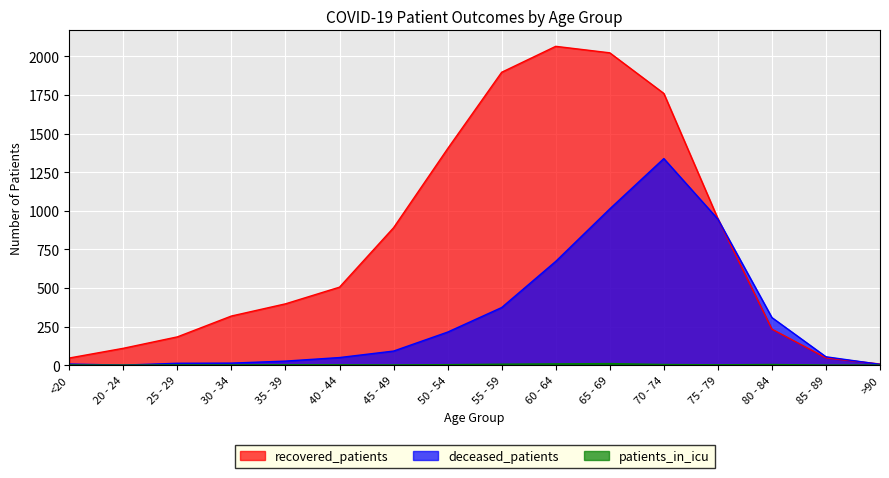

What is the lowest value of the recovered_patients series?

7